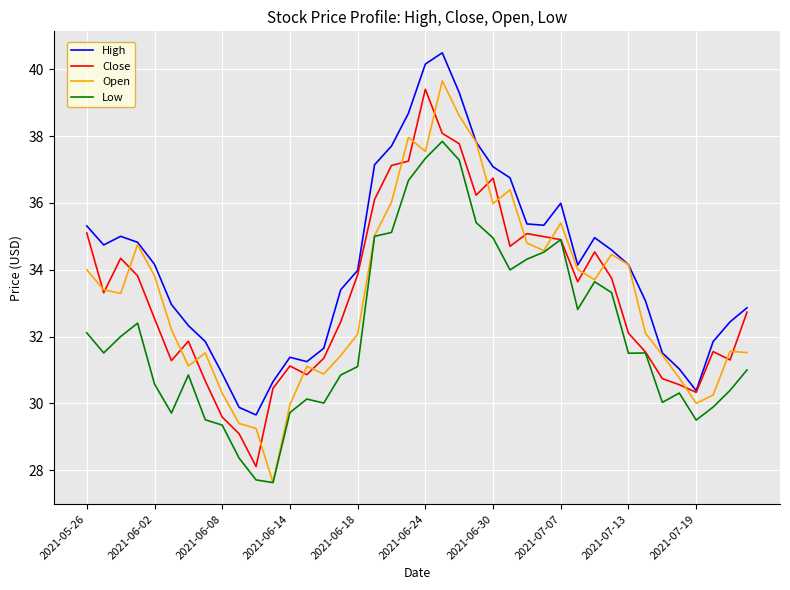

Which series has the largest total across all categories?

High